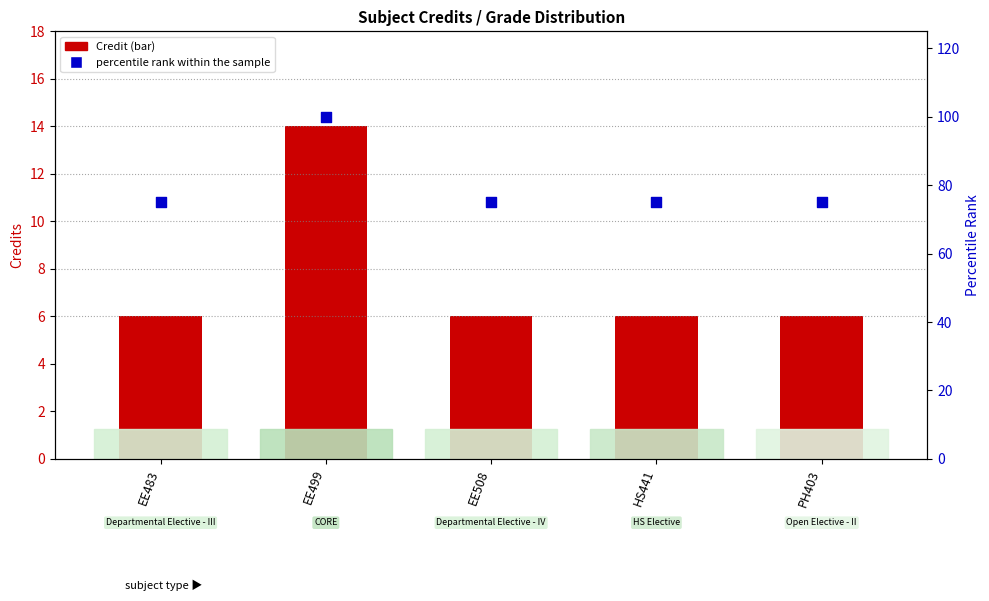

At which category is the sum across all series the highest?

EE499